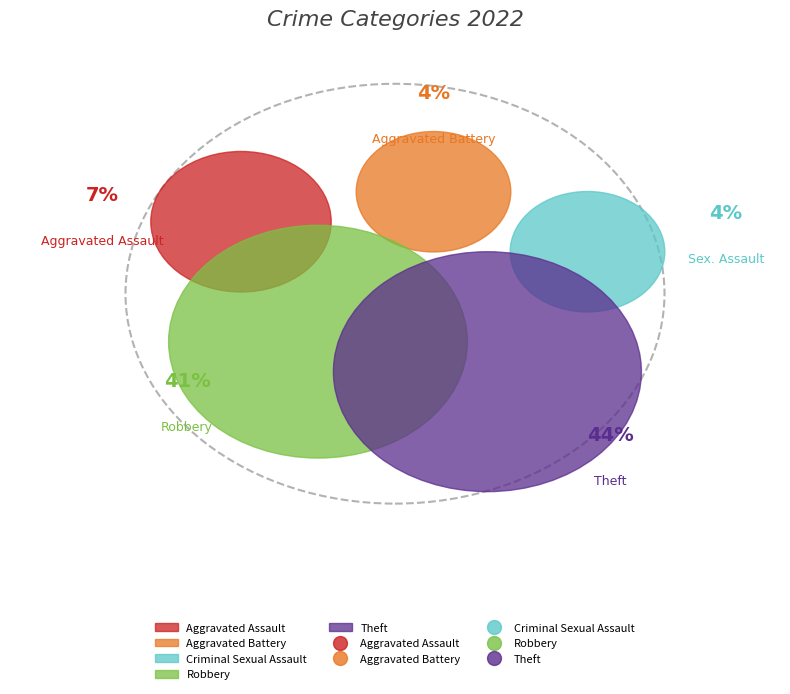

How many segments does this pie chart have?

5